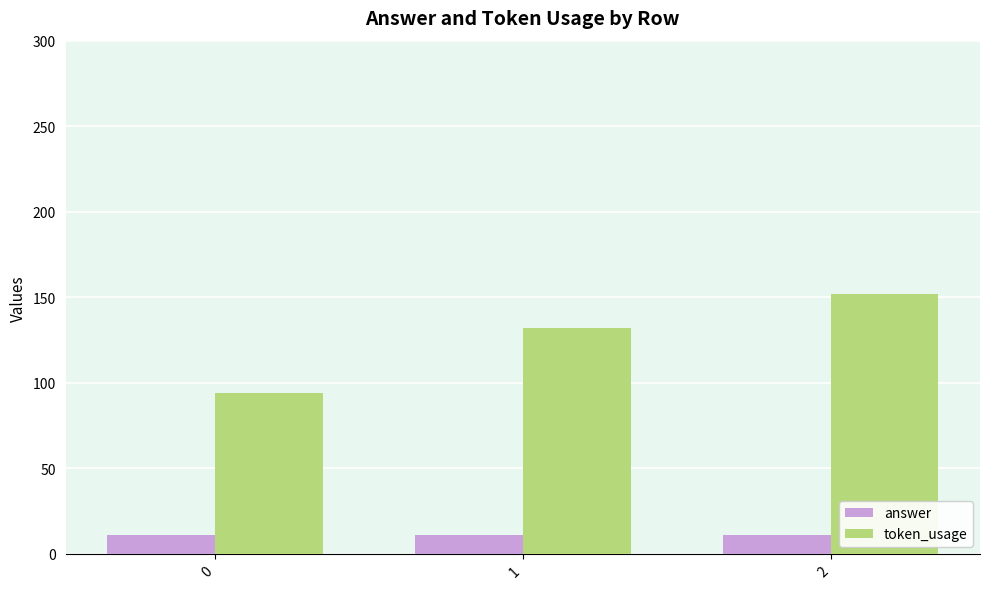

What is the total value across all series at 2?

163